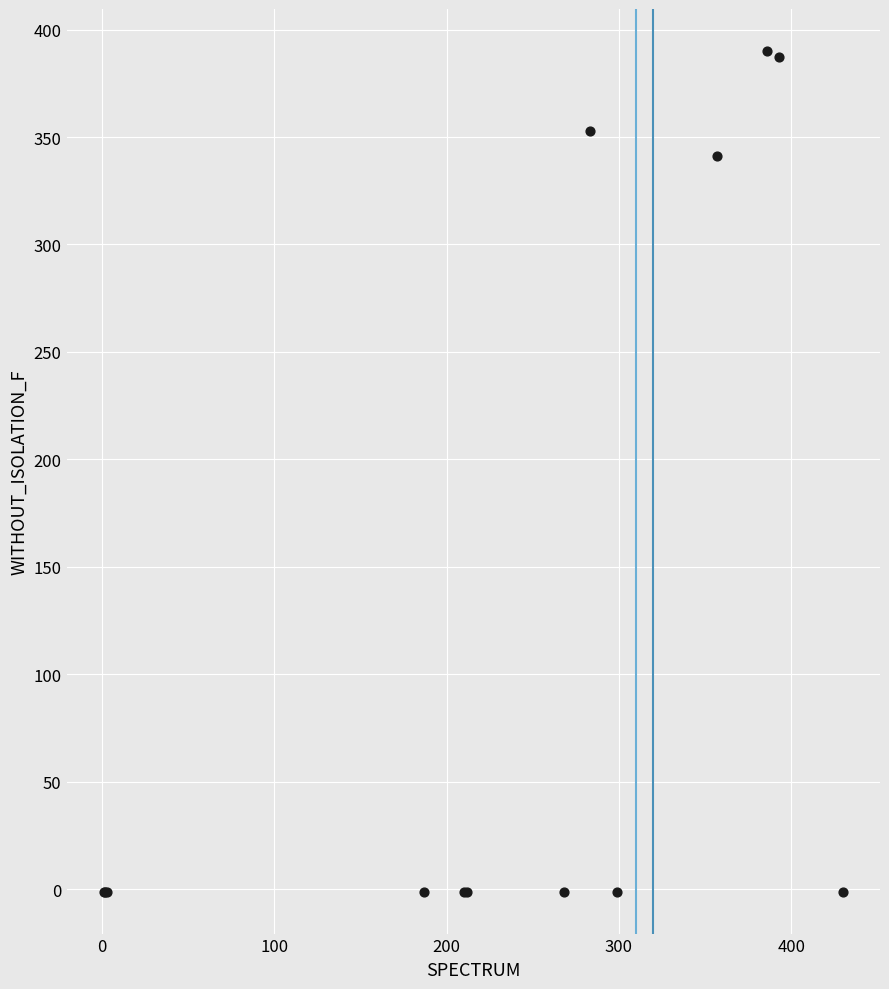

What Y value in the scatter plot is closest to 194?

341